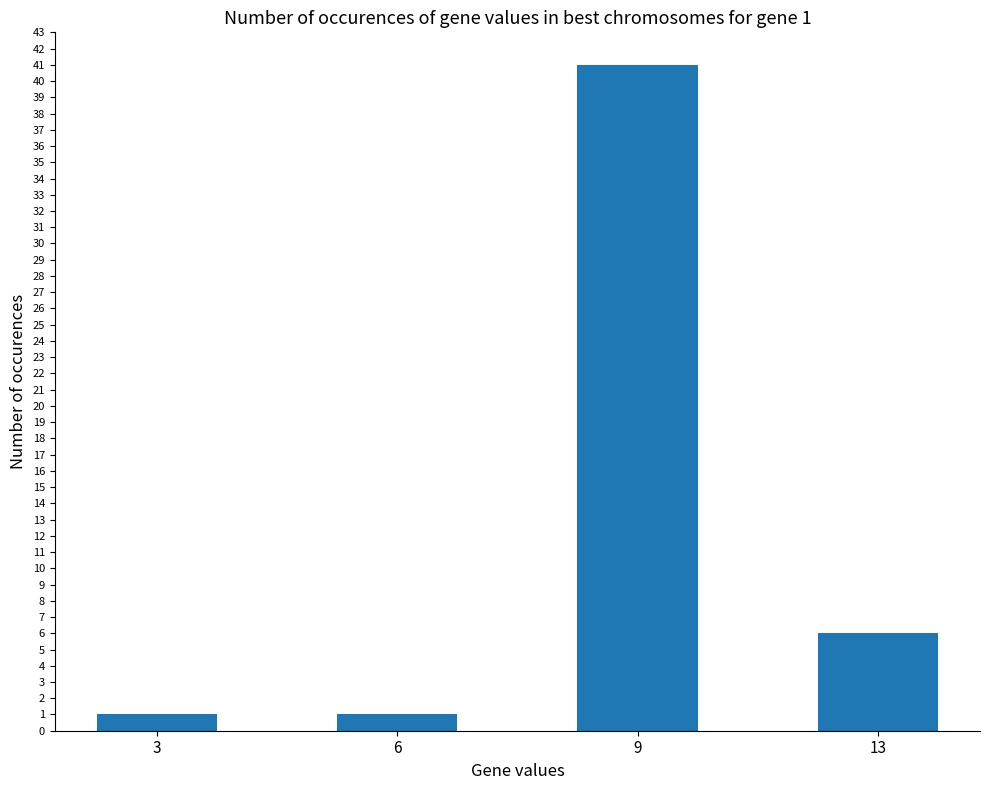

How many values are between 1 and 41?

4